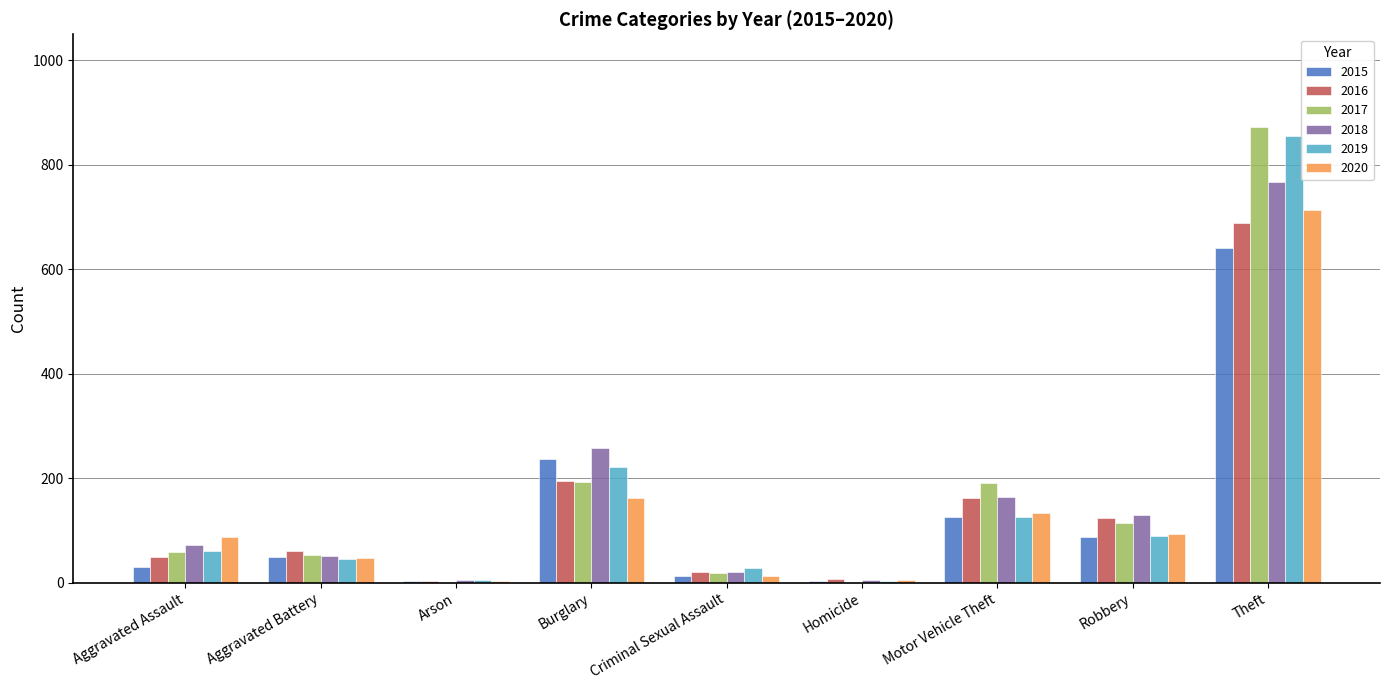

Are the bars horizontal?

No